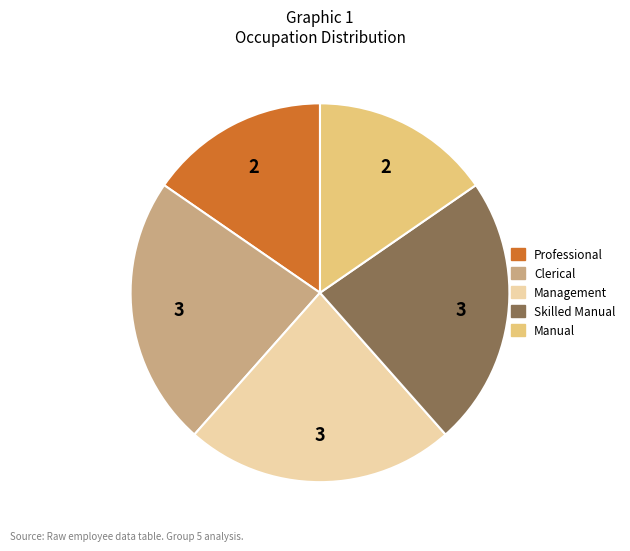

True or false: Manual accounts for 25% of the total.

False